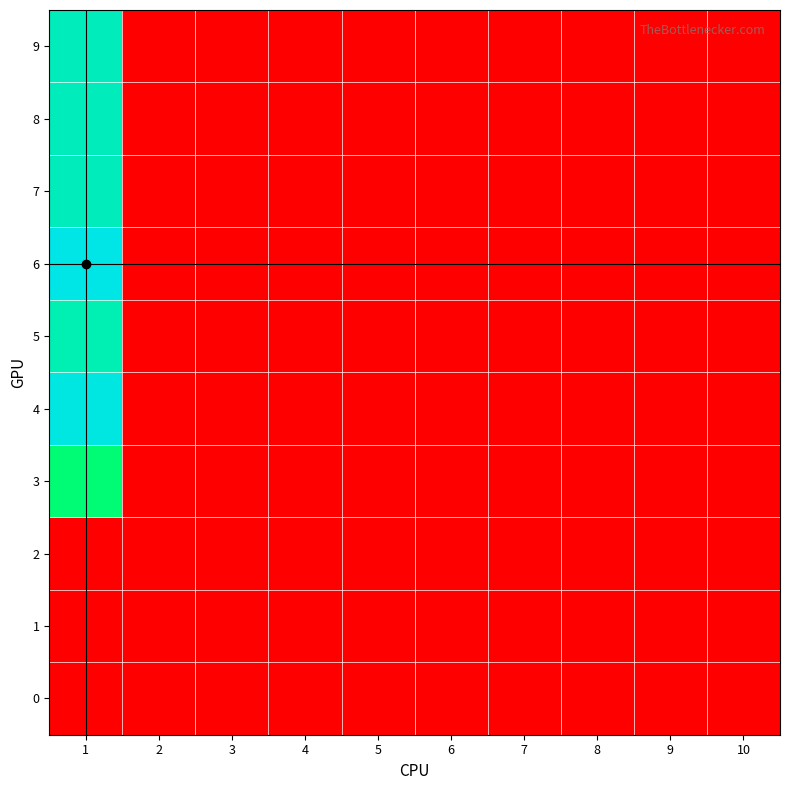

Reading left to right, transcribe all the data shown in this chart.

0: 1=0	2=0	3=0	4=0	5=0	6=0	7=0	8=0	9=0	10=0
1: 1=0	2=0	3=0	4=0	5=0	6=0	7=0	8=0	9=0	10=0
2: 1=0	2=0	3=0	4=0	5=0	6=0	7=0	8=0	9=0	10=0
3: 1=85	2=0	3=0	4=0	5=0	6=0	7=0	8=0	9=0	10=0
4: 1=108	2=0	3=0	4=0	5=0	6=0	7=0	8=0	9=0	10=0
5: 1=98	2=0	3=0	4=0	5=0	6=0	7=0	8=0	9=0	10=0
6: 1=109	2=0	3=0	4=0	5=0	6=0	7=0	8=0	9=0	10=0
7: 1=100	2=0	3=0	4=0	5=0	6=0	7=0	8=0	9=0	10=0
8: 1=100	2=0	3=0	4=0	5=0	6=0	7=0	8=0	9=0	10=0
9: 1=100	2=0	3=0	4=0	5=0	6=0	7=0	8=0	9=0	10=0